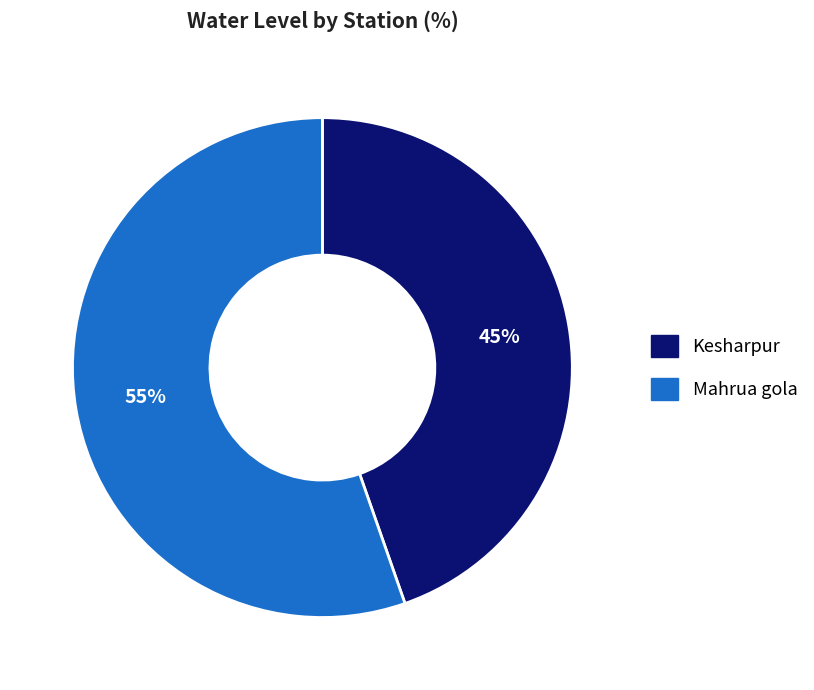

Which slice represents more than half of the pie?

Mahrua gola